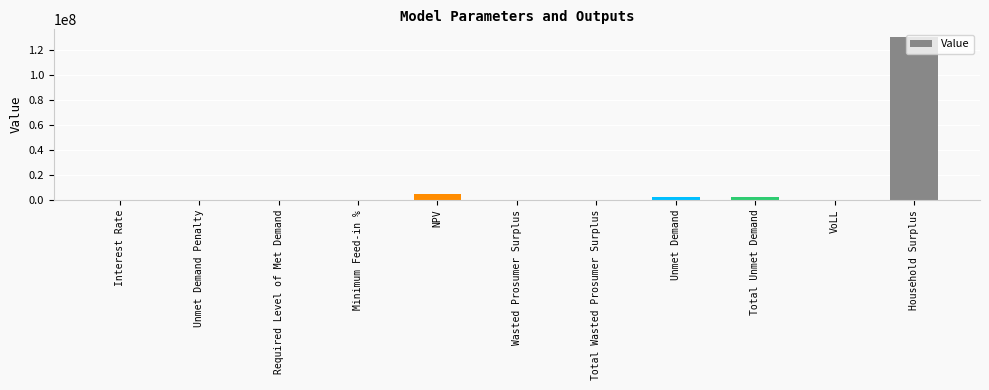

What is the sum of all values?

139298802.3